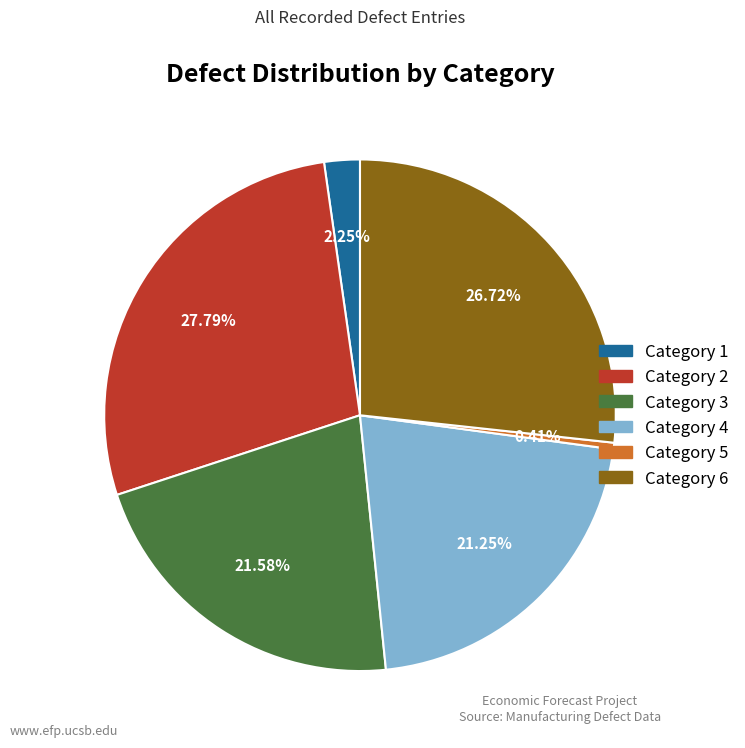

How many segments does this pie chart have?

6